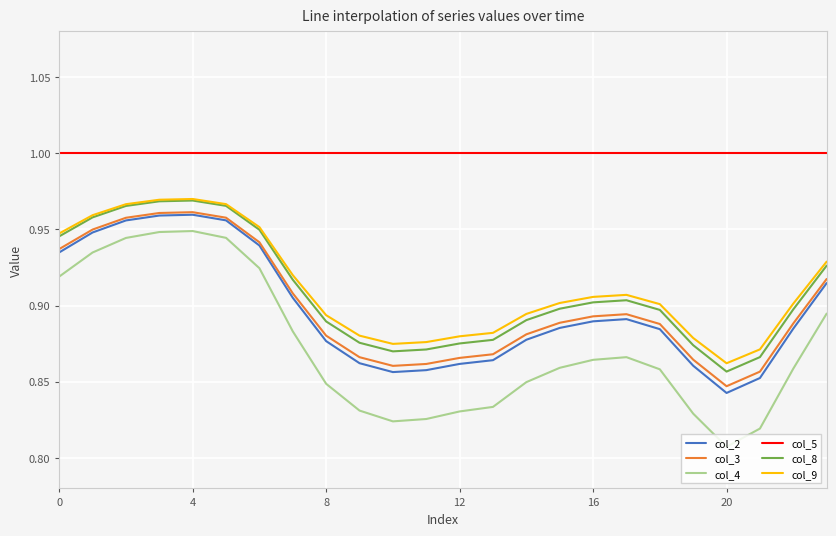

In col_3, how many points are higher than both neighbors (excluding endpoints)?

2